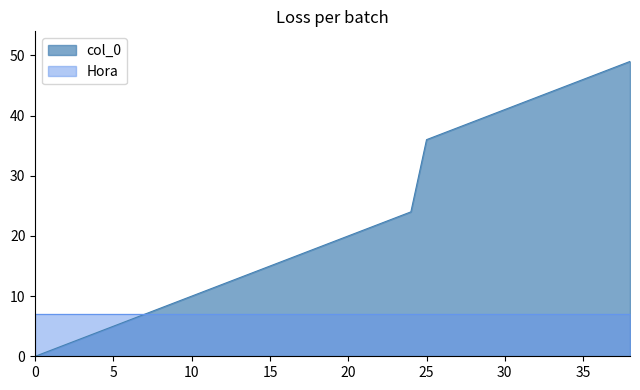

What is the sum of all values?

895